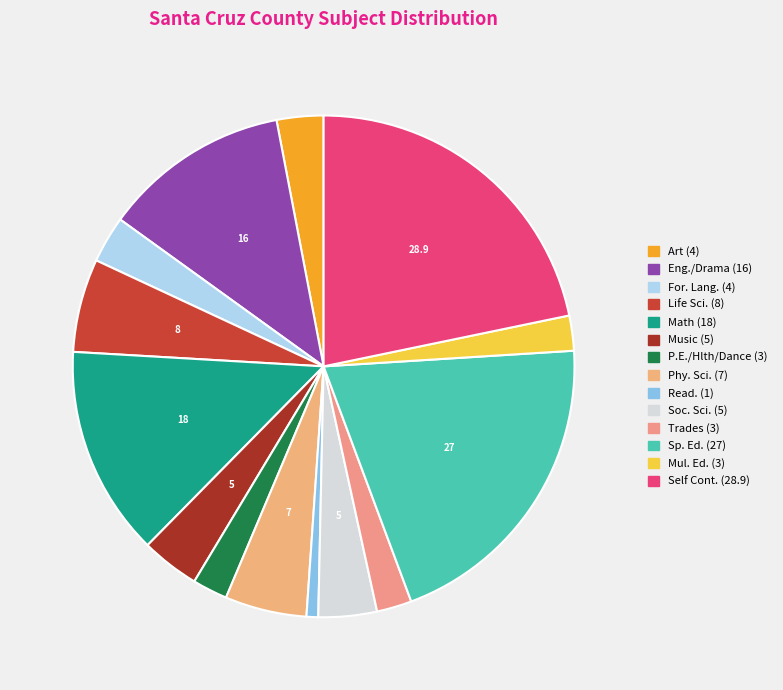

Count the number of slices in the pie.

14